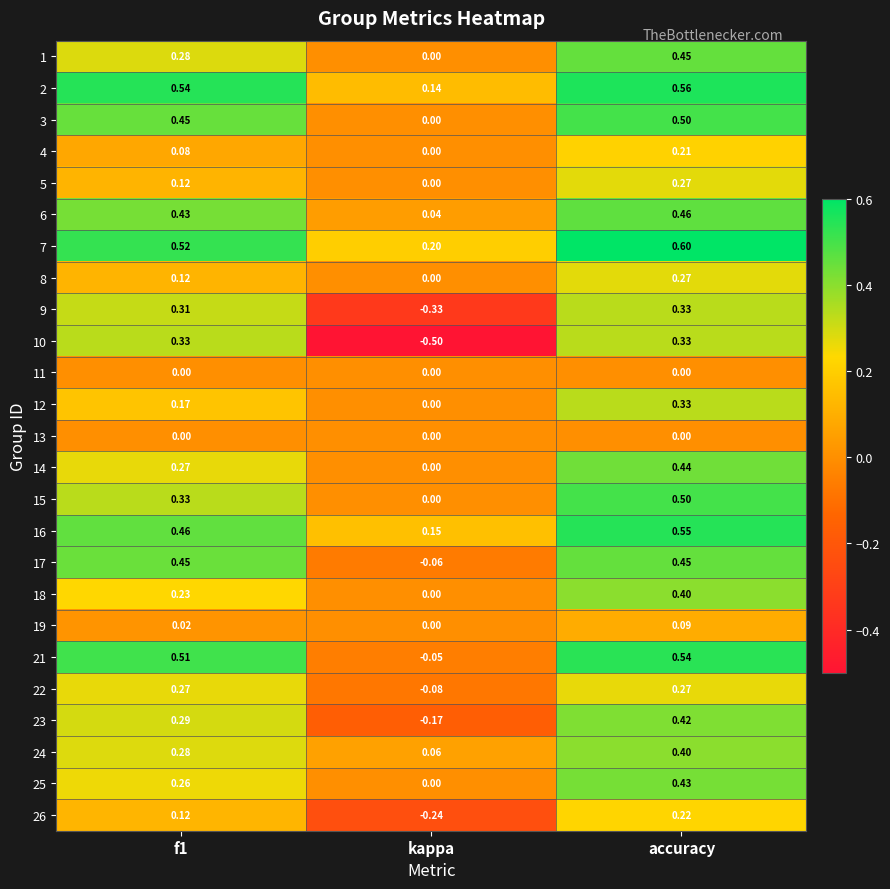

Is the value of 4 at kappa greater than the value of 25 at accuracy?

No